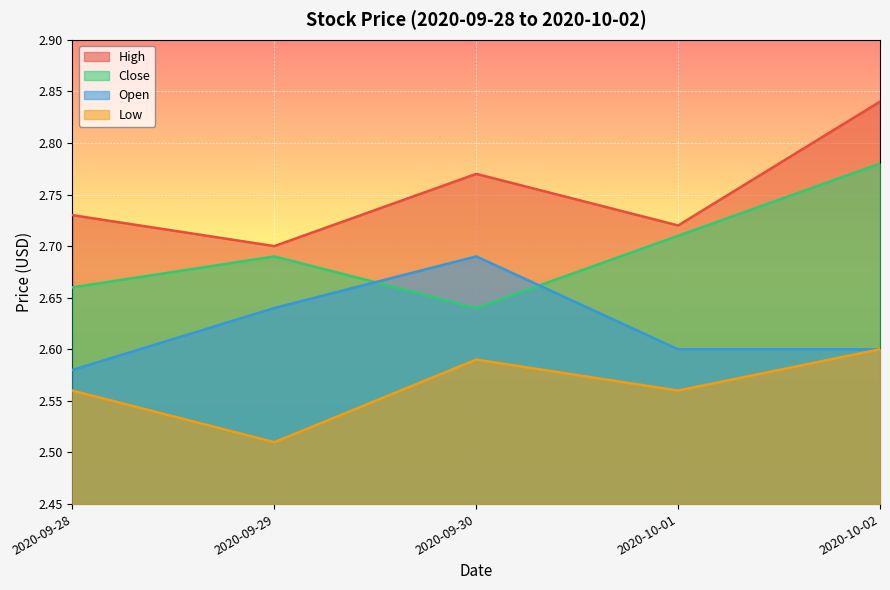

What is the label of the 1st point from the left?

2020-09-28